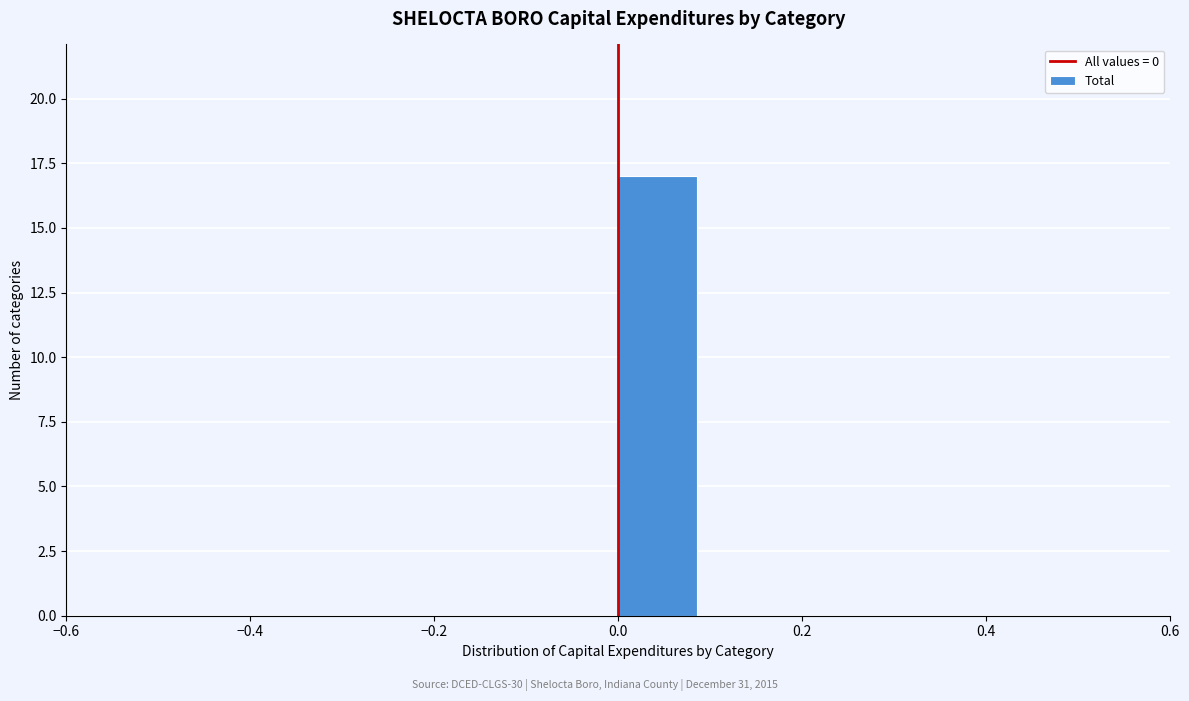

Which range on the x-axis has the tallest bar?

0.0 to 0.1